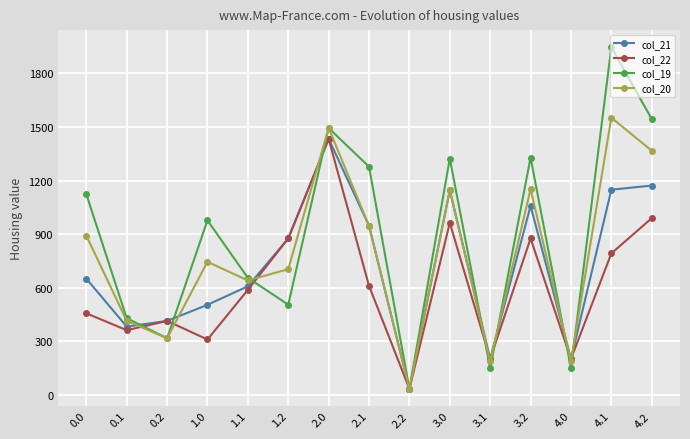

How many distinct data groups are displayed?

4